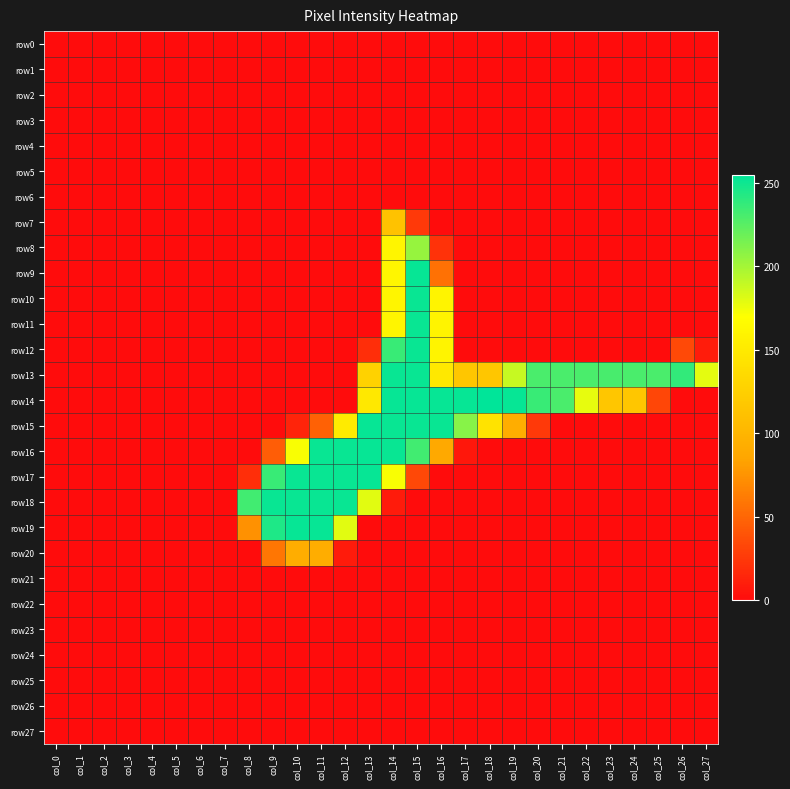

Which has a higher value, col_24 or col_3?

col_24